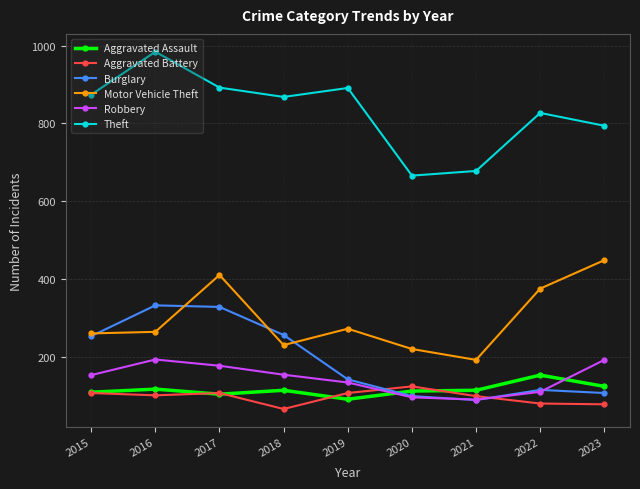

Does the chart display data point markers on the line(s)?

Yes